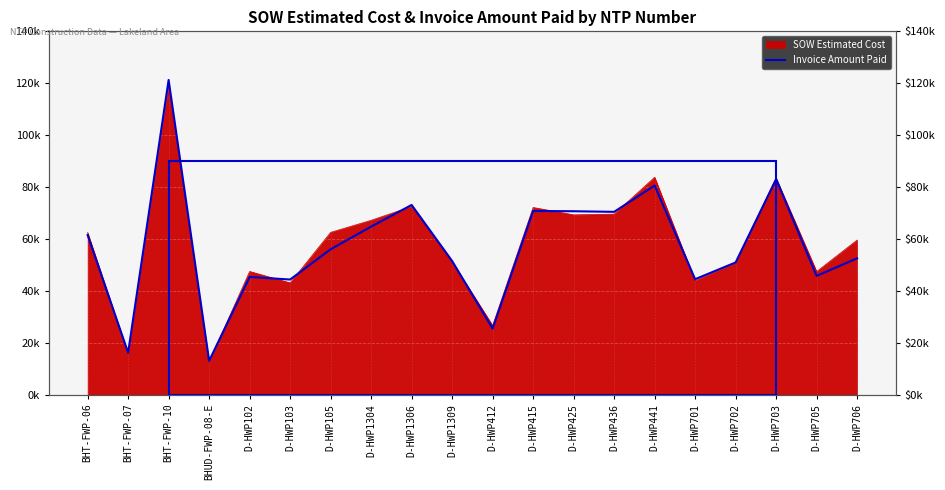

What is the ratio of the value at D-HWP415 to the value at BHT-FWP-06?

1.2